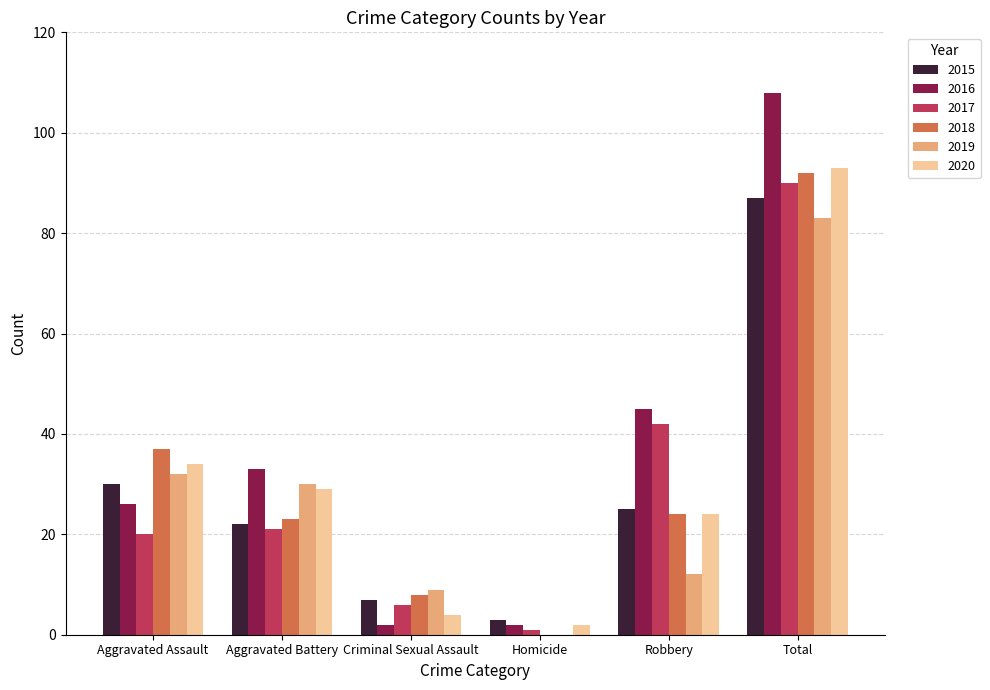

Which series changed the most between Aggravated Assault and Total?

2016